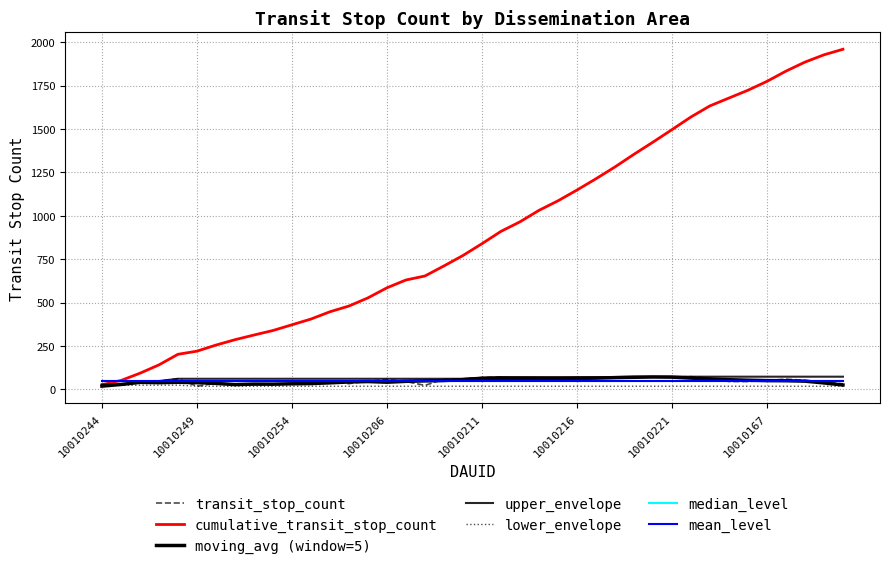

How many lines are shown in the chart?

7